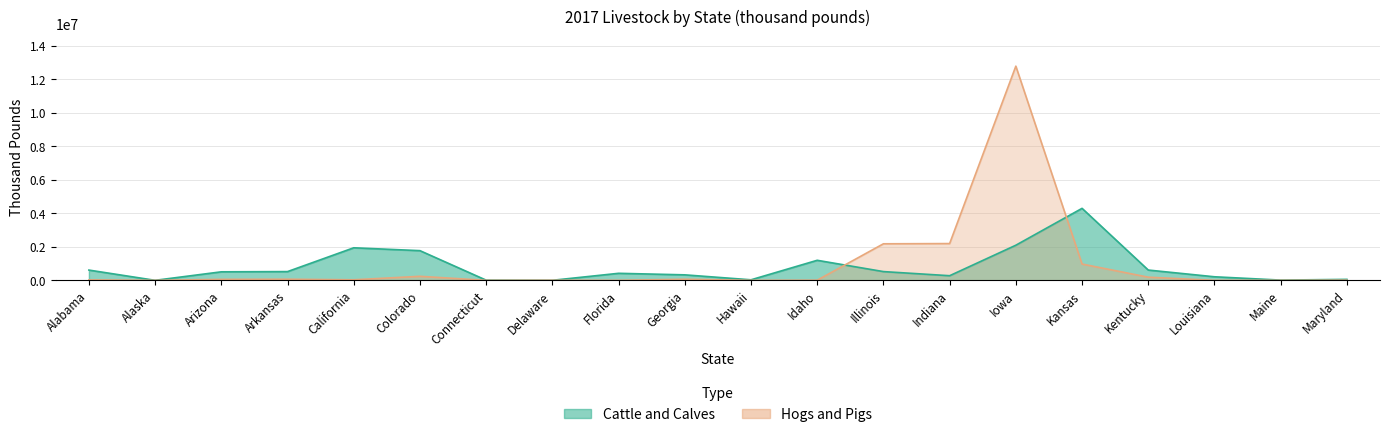

How many intersections are there between Hogs and Pigs and Cattle and Calves?

4